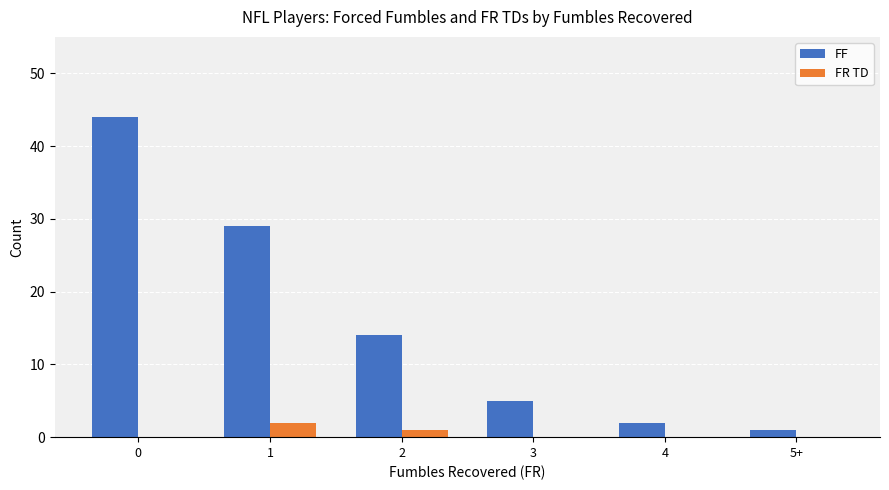

What is the maximum value for FF?

44